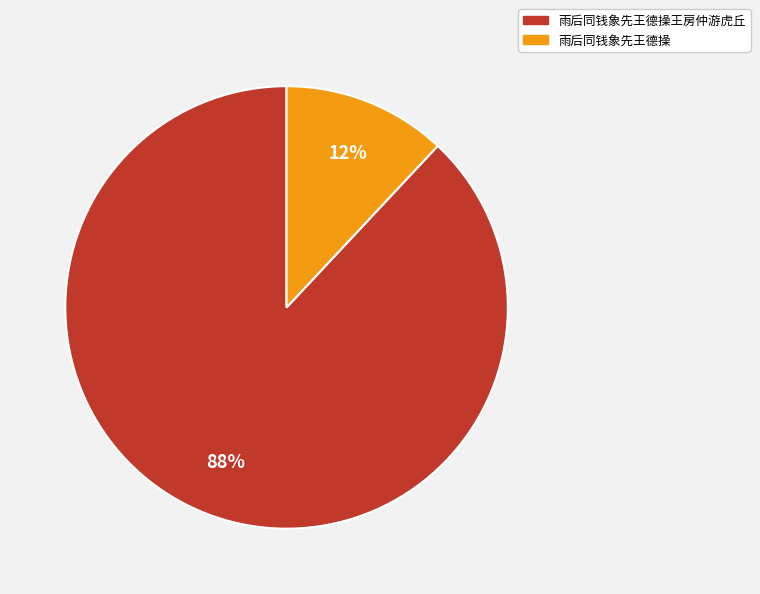

Do 雨后同钱象先王德操 and 雨后同钱象先王德操王房仲游虎丘 together represent more than half of the pie?

Yes